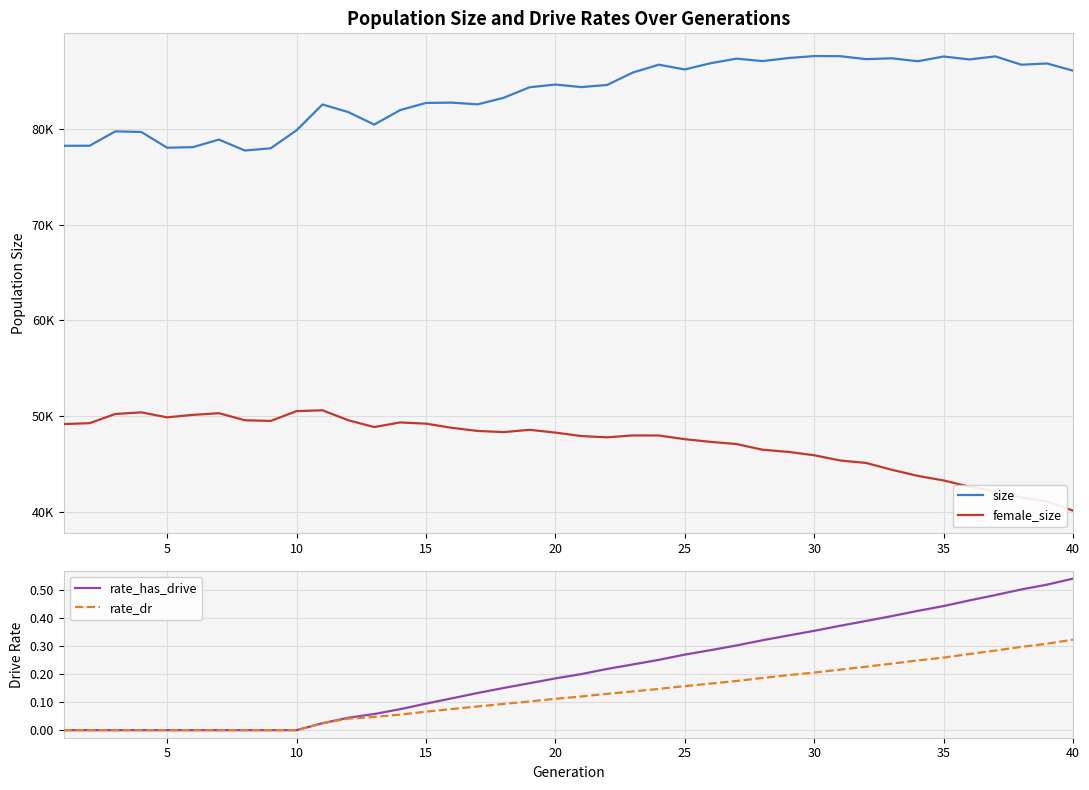

At how many categories does at least one series exceed 25154?

40